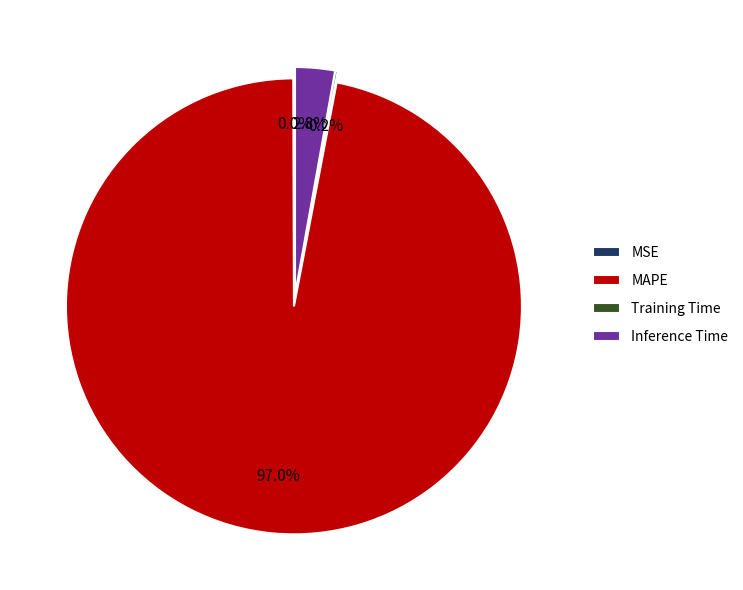

What is the largest slice in the pie chart?

MAPE